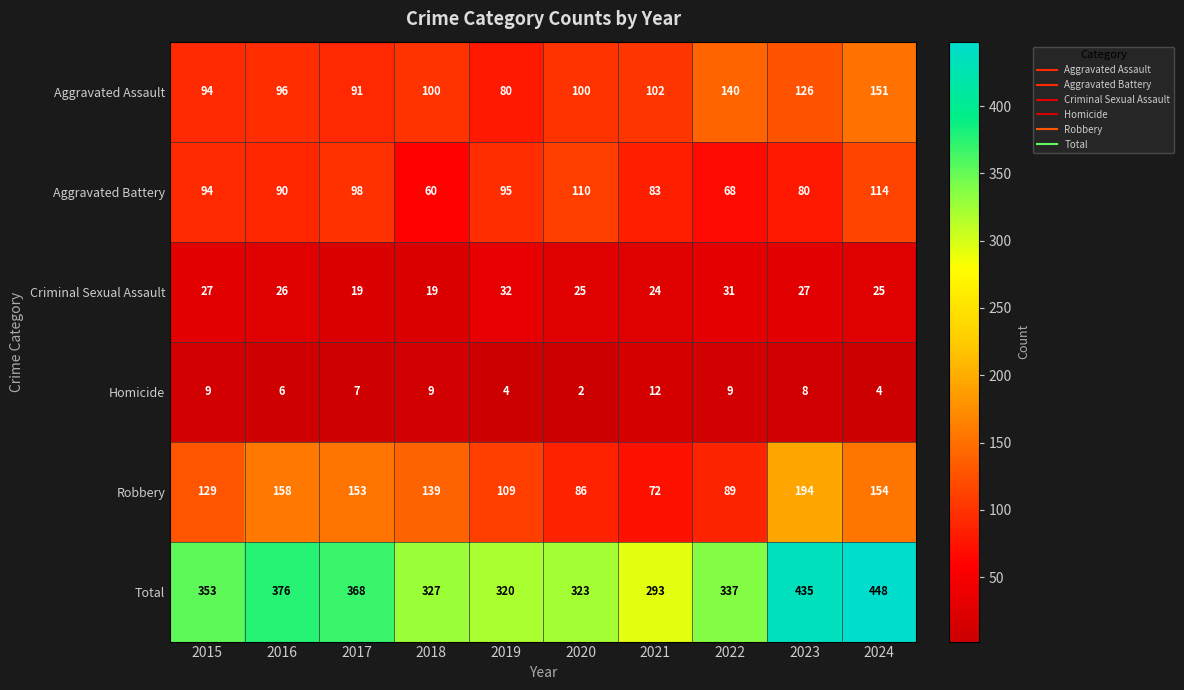

At which label is Robbery closest to 133?

2015